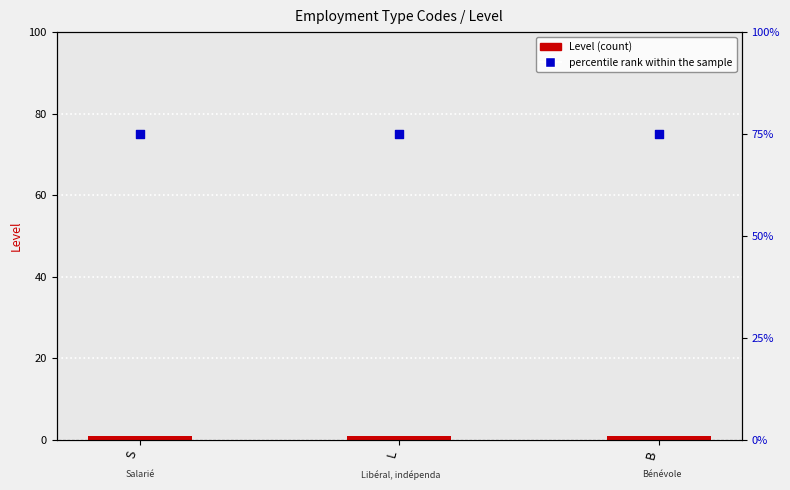

Is the value of Level at S greater than the value of percentile rank within the sample at B?

No